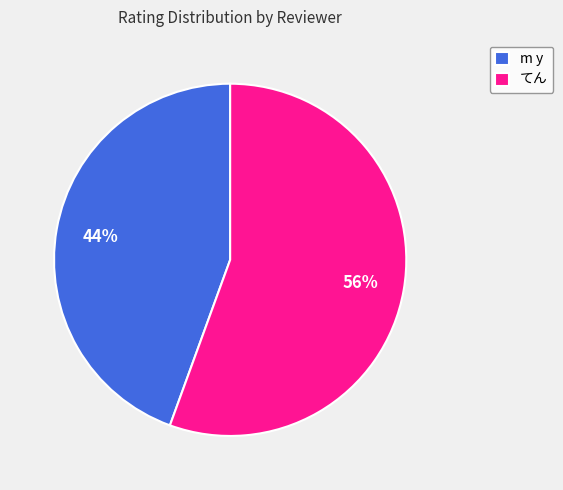

To the nearest percent, what portion does てん represent?

56%